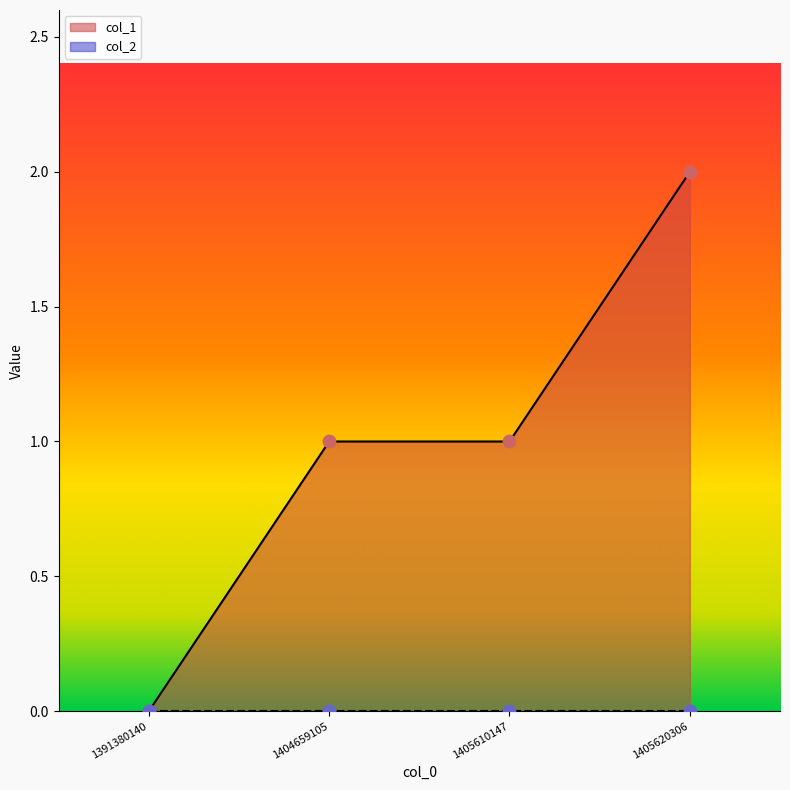

Between 1391380140 and 1405620306, which is larger?

1405620306